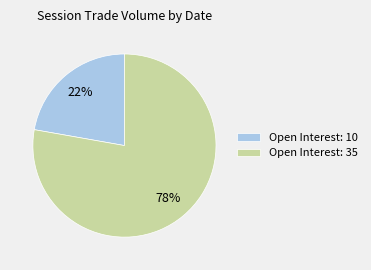

How many slices are in this pie chart?

2